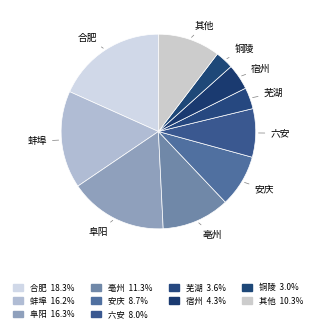

Count the number of slices in the pie.

10